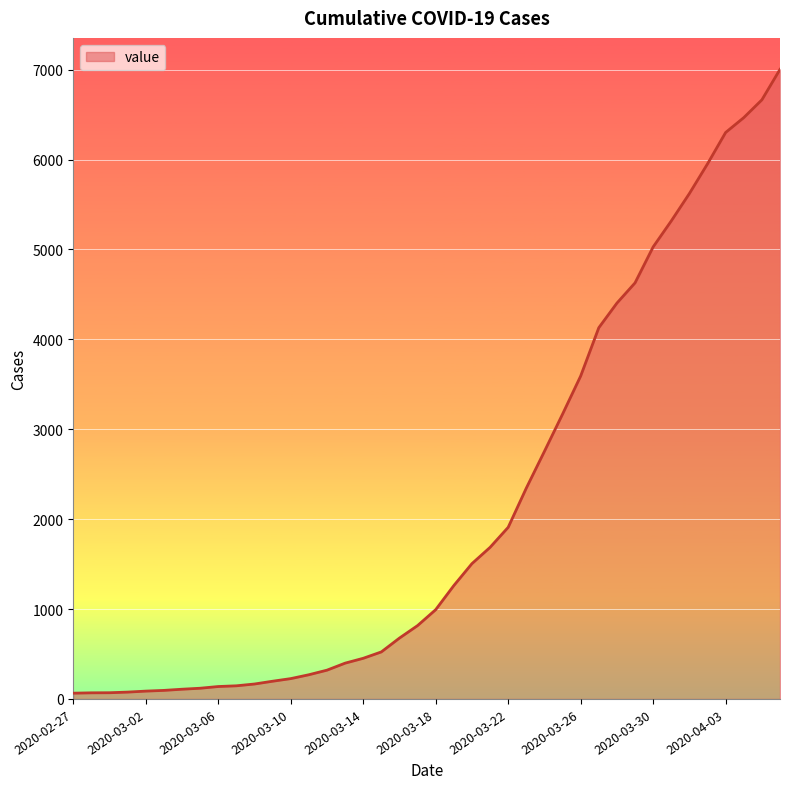

What is the difference between the maximum and minimum values?

6939